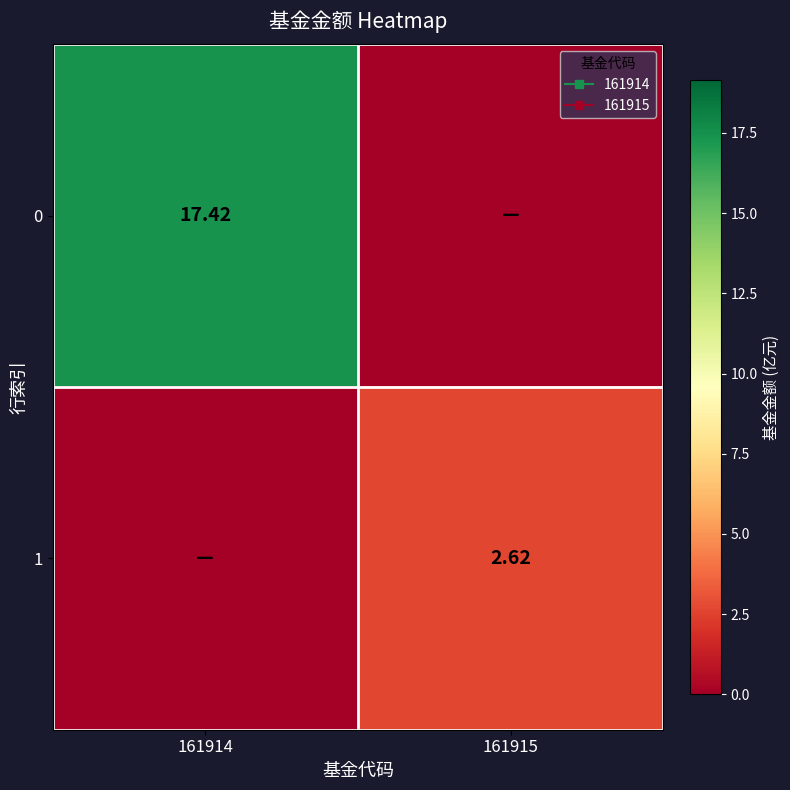

How many series are shown in this chart?

2